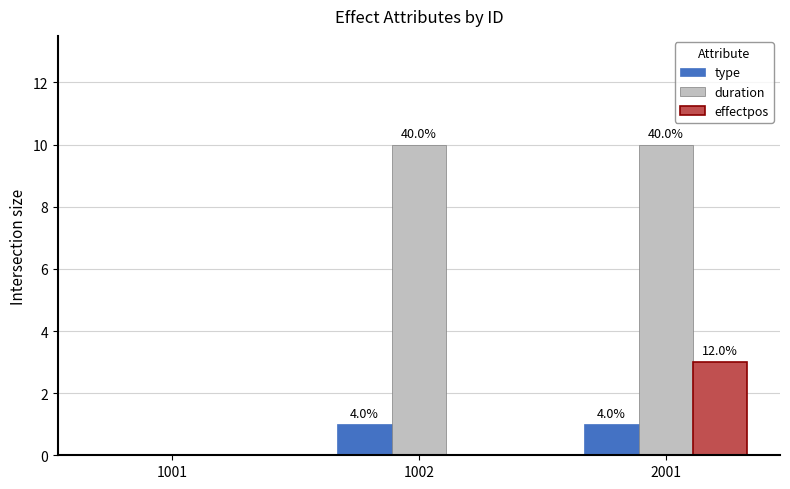

What is the greatest value displayed?

10